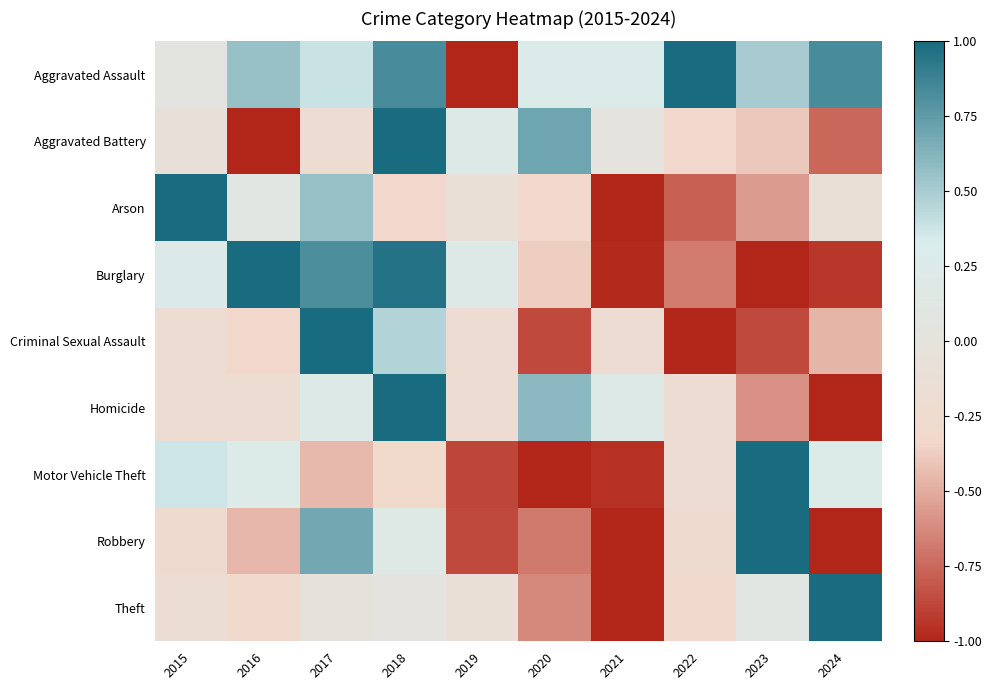

Reading left to right, extract all data points from this chart.

Aggravated Assault: 2015=0.1	2016=0.6	2017=0.4	2018=0.8	2019=-1.0	2020=0.3	2021=0.3	2022=1.0	2023=0.5	2024=0.8
Aggravated Battery: 2015=-0.1	2016=-1.0	2017=-0.2	2018=1.0	2019=0.2	2020=0.7	2021=0.0	2022=-0.3	2023=-0.4	2024=-0.8
Arson: 2015=1.0	2016=0.1	2017=0.6	2018=-0.3	2019=-0.1	2020=-0.3	2021=-1.0	2022=-0.8	2023=-0.6	2024=-0.1
Burglary: 2015=0.3	2016=1.0	2017=0.8	2018=1.0	2019=0.2	2020=-0.4	2021=-1.0	2022=-0.7	2023=-1.0	2024=-0.9
Criminal Sexual Assault: 2015=-0.2	2016=-0.3	2017=1.0	2018=0.5	2019=-0.2	2020=-0.9	2021=-0.2	2022=-1.0	2023=-0.9	2024=-0.5
Homicide: 2015=-0.2	2016=-0.2	2017=0.2	2018=1.0	2019=-0.2	2020=0.6	2021=0.2	2022=-0.2	2023=-0.6	2024=-1.0
Motor Vehicle Theft: 2015=0.4	2016=0.2	2017=-0.4	2018=-0.3	2019=-0.9	2020=-1.0	2021=-1.0	2022=-0.2	2023=1.0	2024=0.2
Robbery: 2015=-0.3	2016=-0.5	2017=0.7	2018=0.2	2019=-0.9	2020=-0.7	2021=-1.0	2022=-0.3	2023=1.0	2024=-1.0
Theft: 2015=-0.2	2016=-0.3	2017=-0.0	2018=0.0	2019=-0.1	2020=-0.6	2021=-1.0	2022=-0.3	2023=0.1	2024=1.0